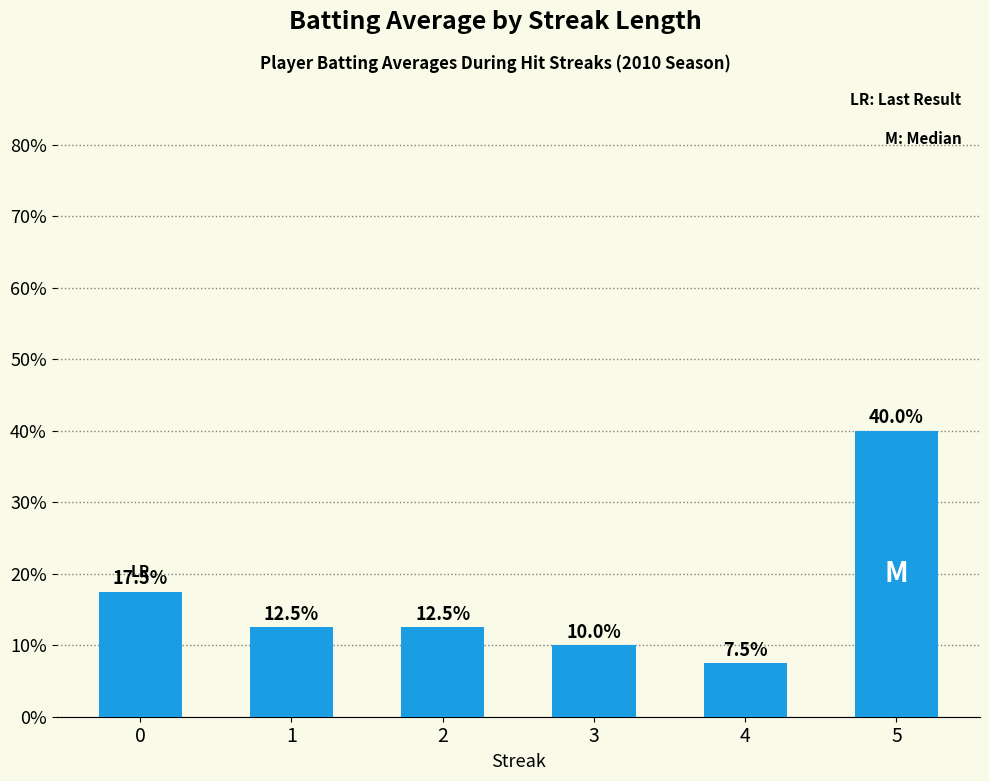

Reading left to right, list all the values displayed in this chart.

0=0.2	1=0.1	2=0.1	3=0.1	4=0.1	5=0.4